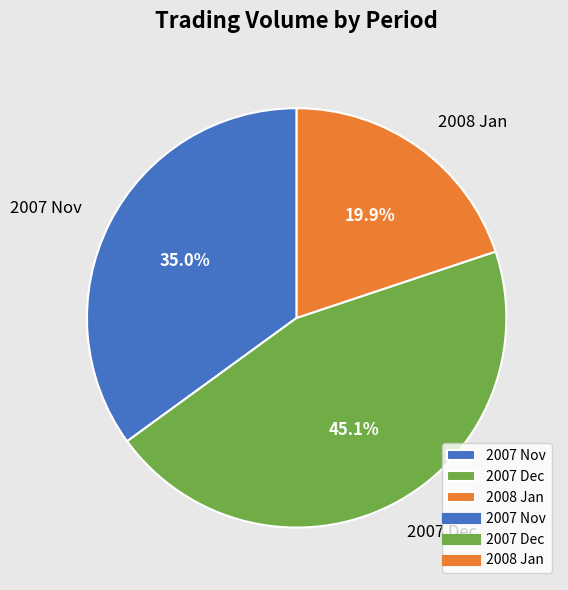

Between 2007 Dec and 2007 Nov, which is larger?

2007 Dec